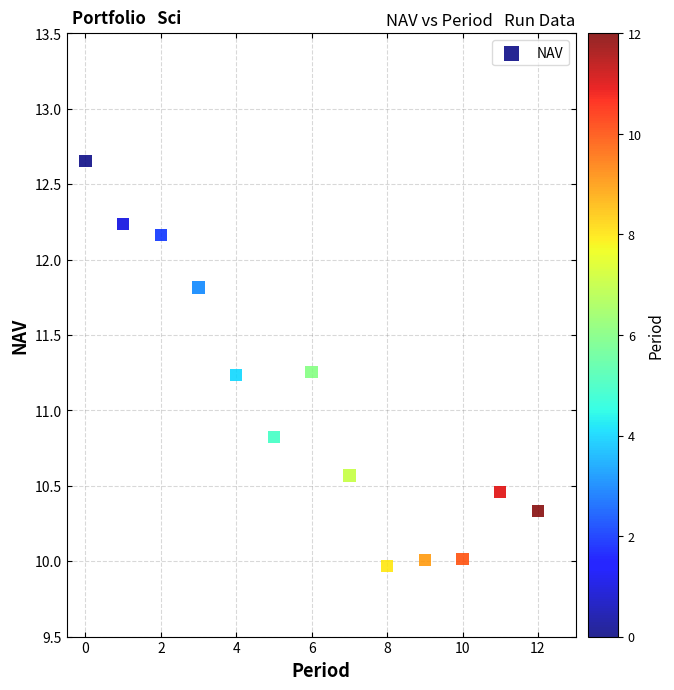

What is the range of Y values (max minus min)?

2.7